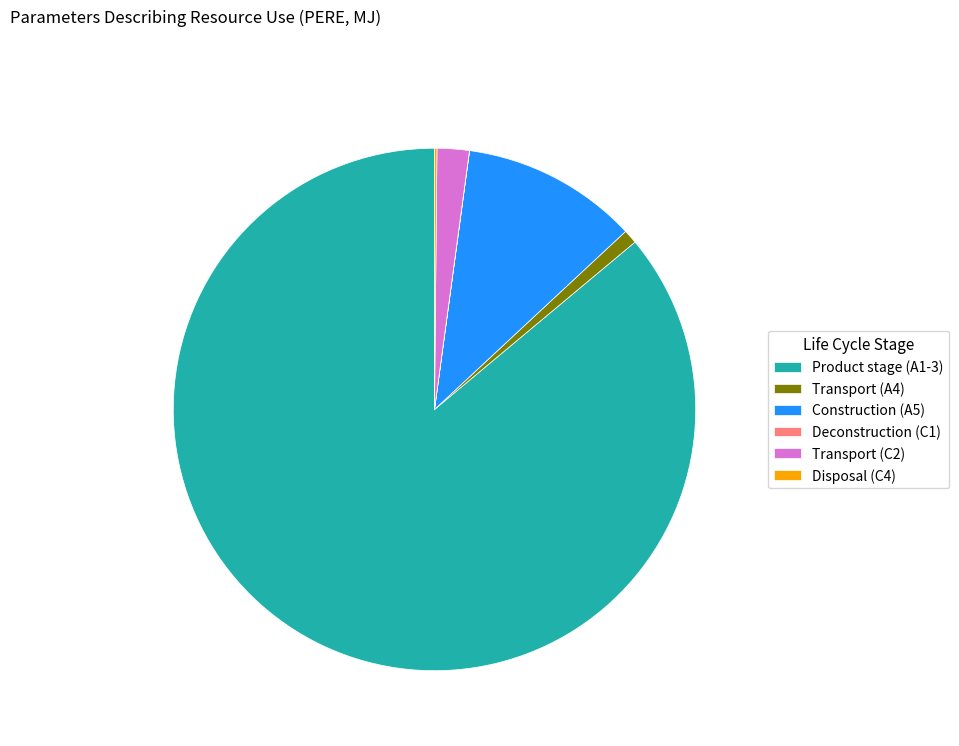

What is the largest slice in the pie chart?

Product stage (A1-3)